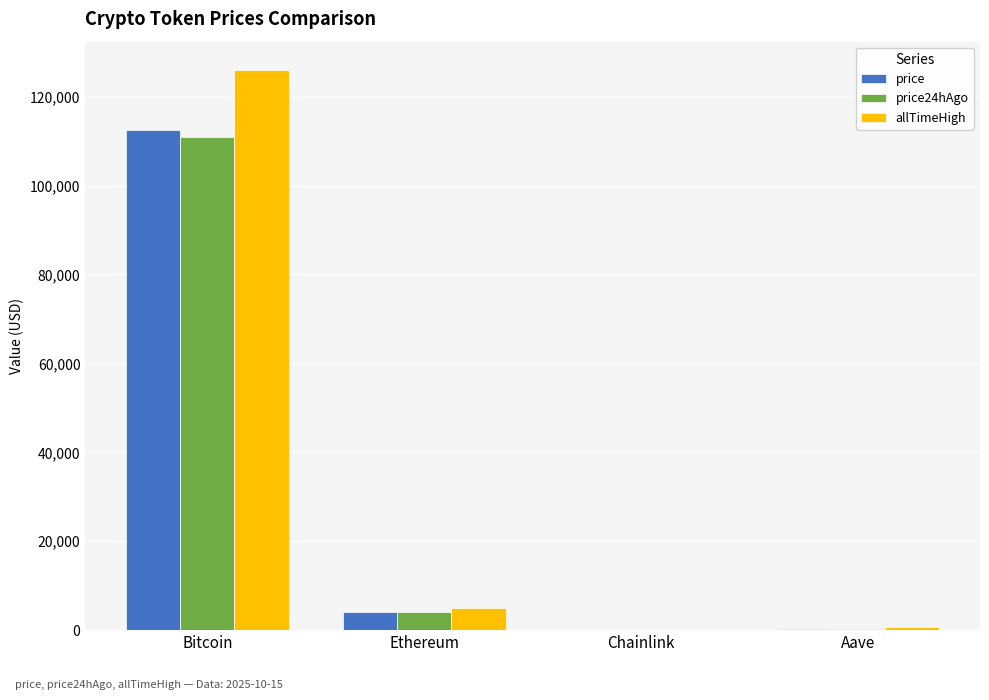

True or false: allTimeHigh has a value of 126080.0 at Bitcoin.

True